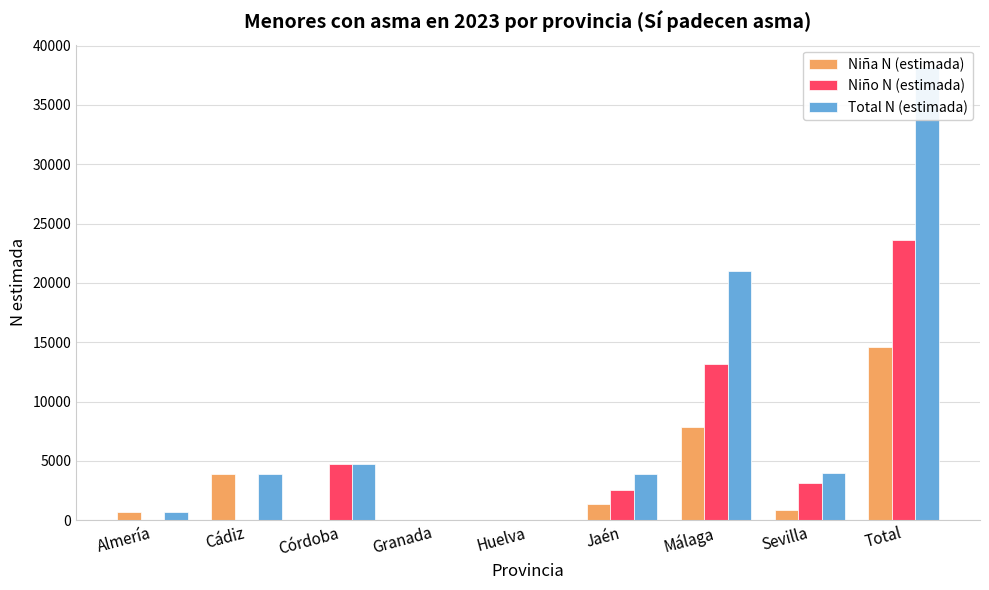

Reading left to right, transcribe all the data shown in this chart.

Niña N (estimada): Almería=701	Cádiz=3852	Córdoba=0	Granada=0	Huelva=0	Jaén=1343	Málaga=7824	Sevilla=872	Total=14592
Niño N (estimada): Almería=0	Cádiz=0	Córdoba=4719	Granada=0	Huelva=0	Jaén=2566	Málaga=13184	Sevilla=3105	Total=23574
Total N (estimada): Almería=701	Cádiz=3852	Córdoba=4719	Granada=0	Huelva=0	Jaén=3909	Málaga=21008	Sevilla=3977	Total=38166